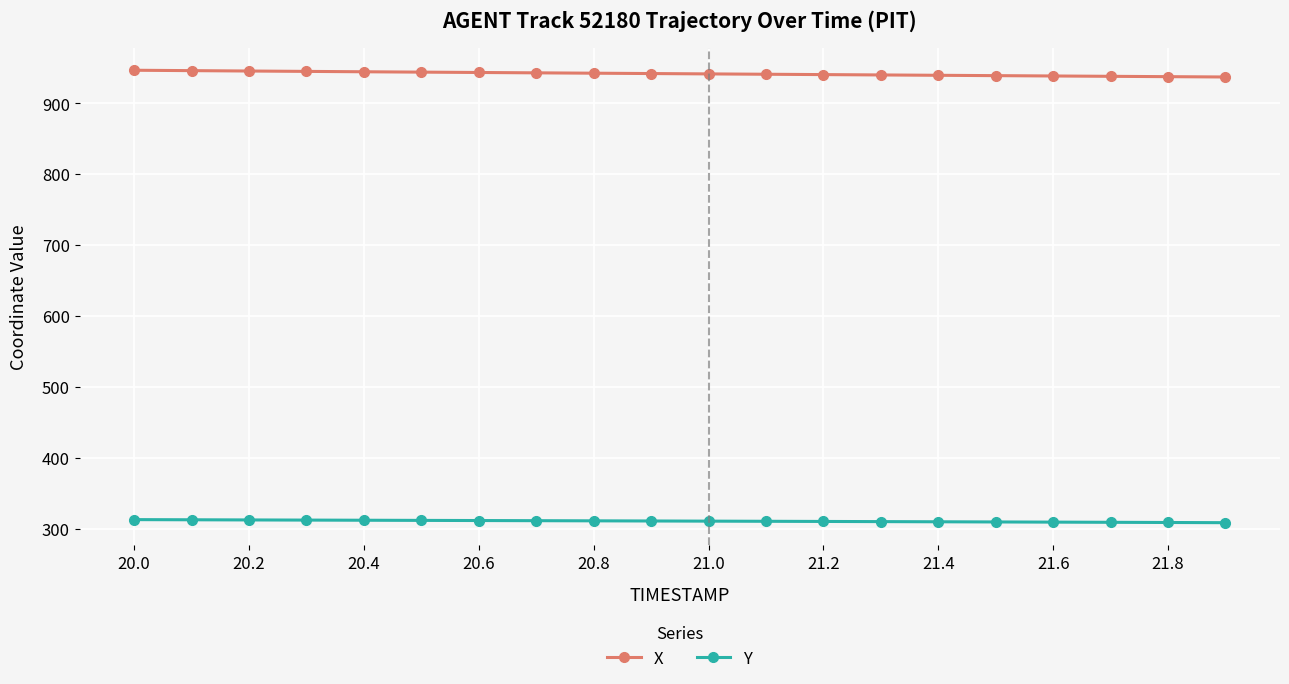

List the series in order of their overall mean, highest first.

X, Y